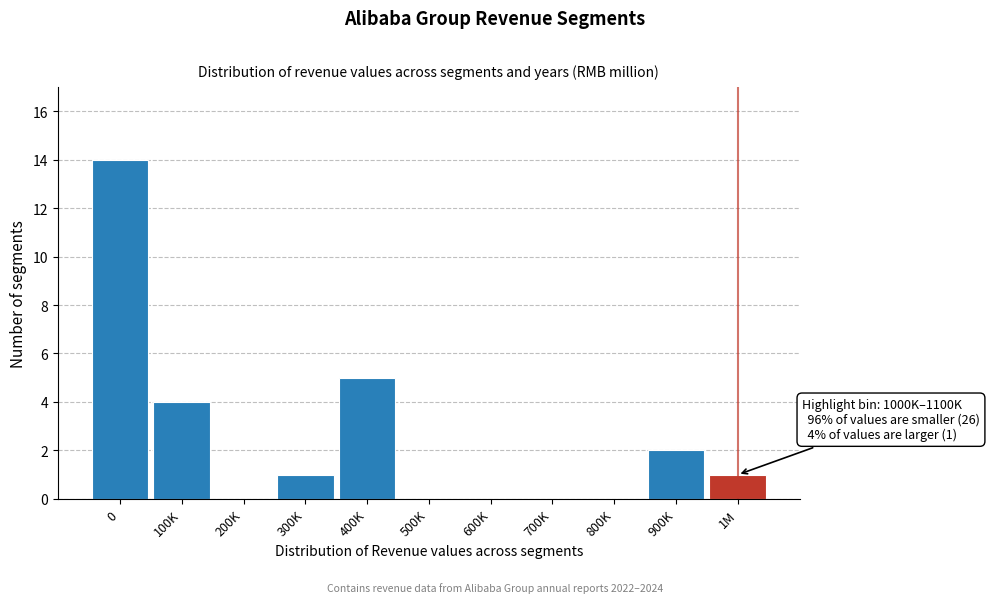

Reading left to right, list all the values displayed in this chart.

0=14	100K=4	200K=0	300K=1	400K=5	500K=0	600K=0	700K=0	800K=0	900K=2	1M=1